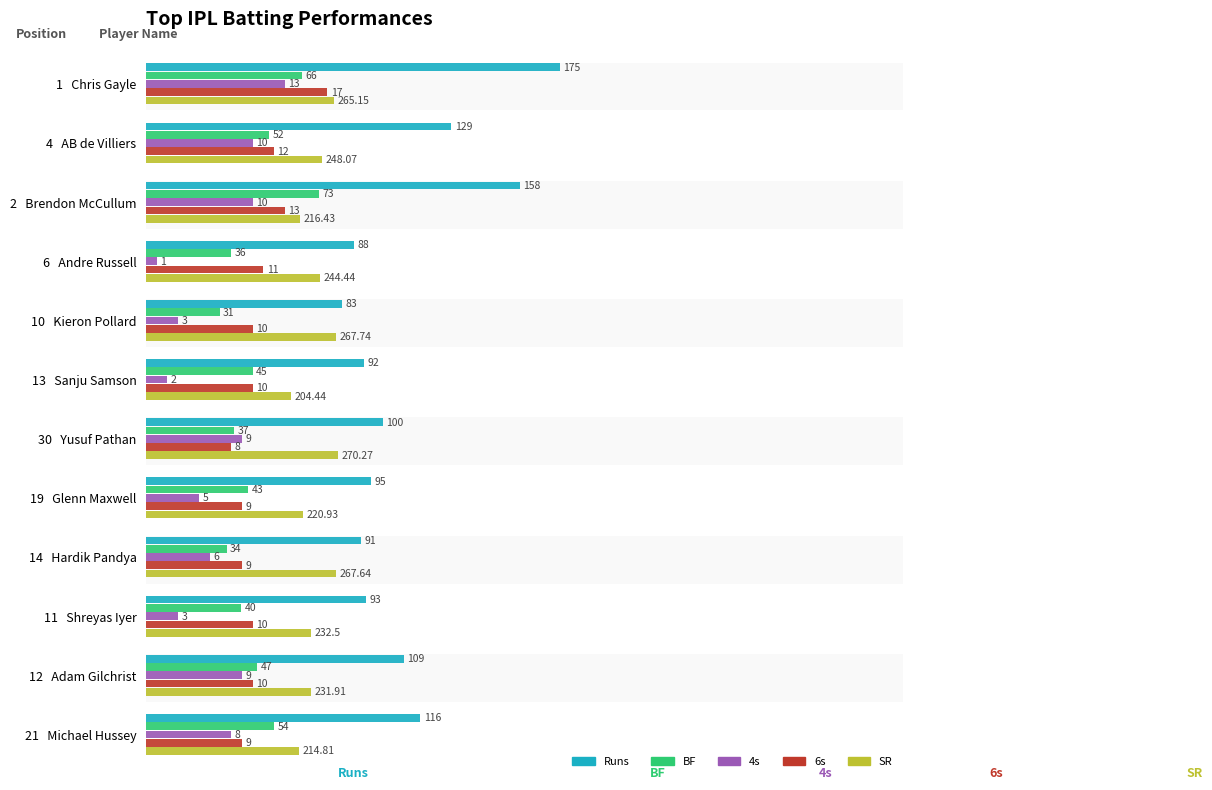

What are all the series names shown in the legend?

Runs, BF, 4s, 6s, SR